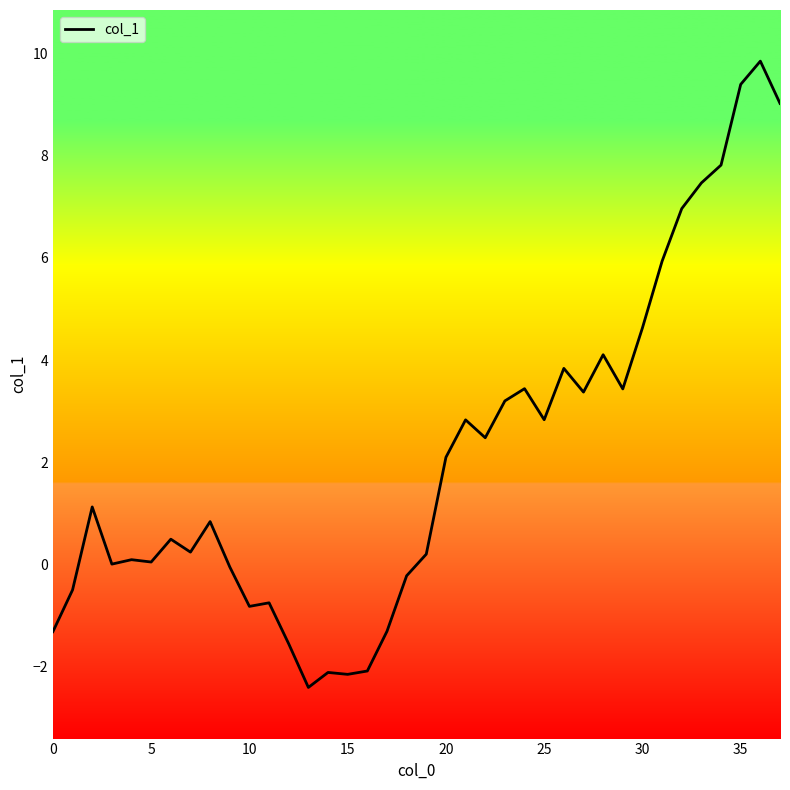

What is the maximum value shown in the chart?

9.8